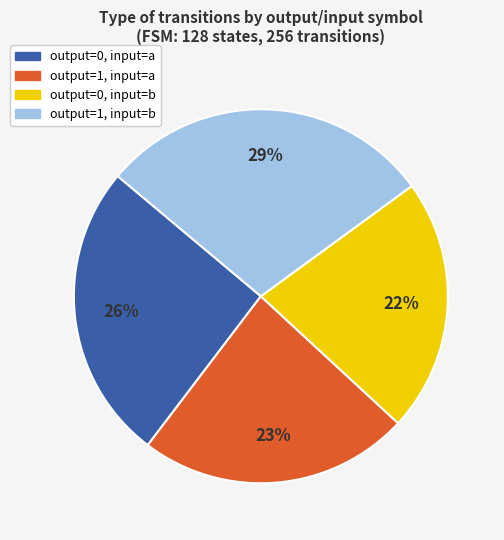

How many slices are in this pie chart?

4